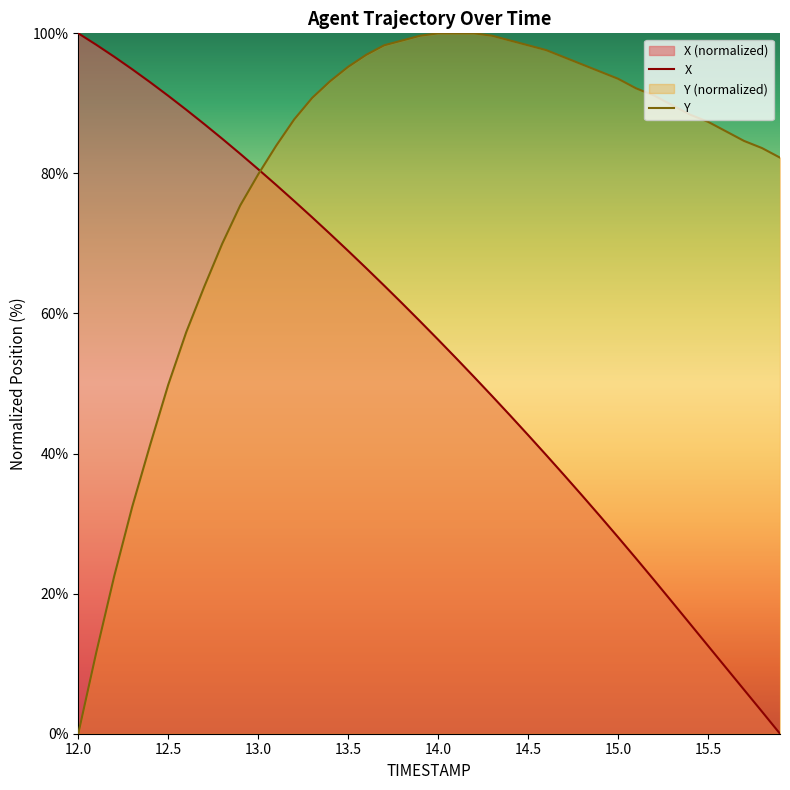

What is the highest value of the X series?

100.0